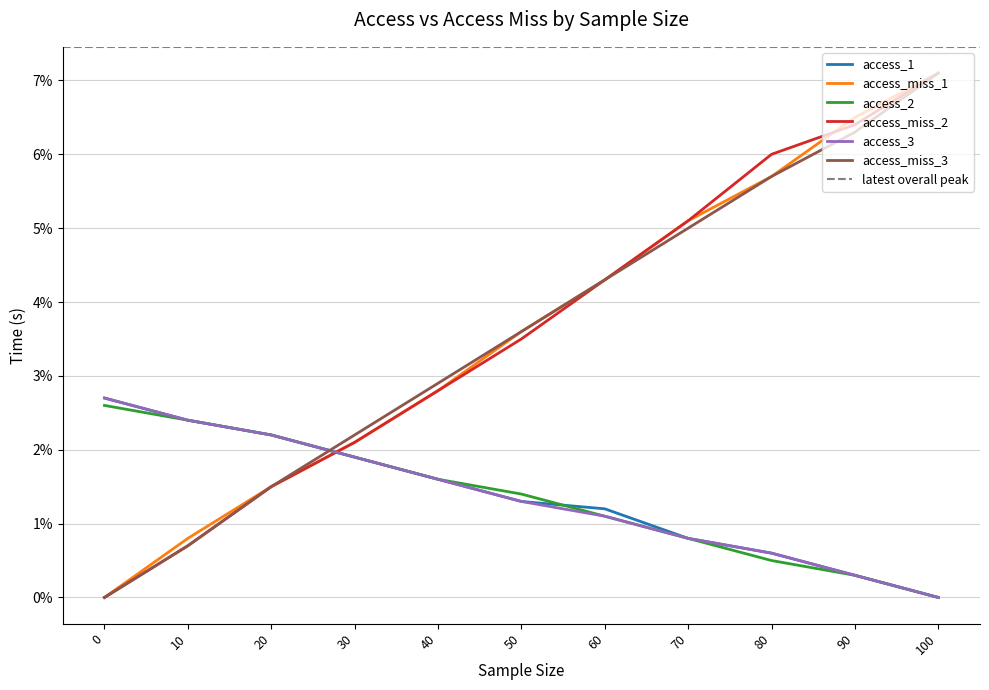

What is the approximate value of access_miss_1 at 100?

0.1